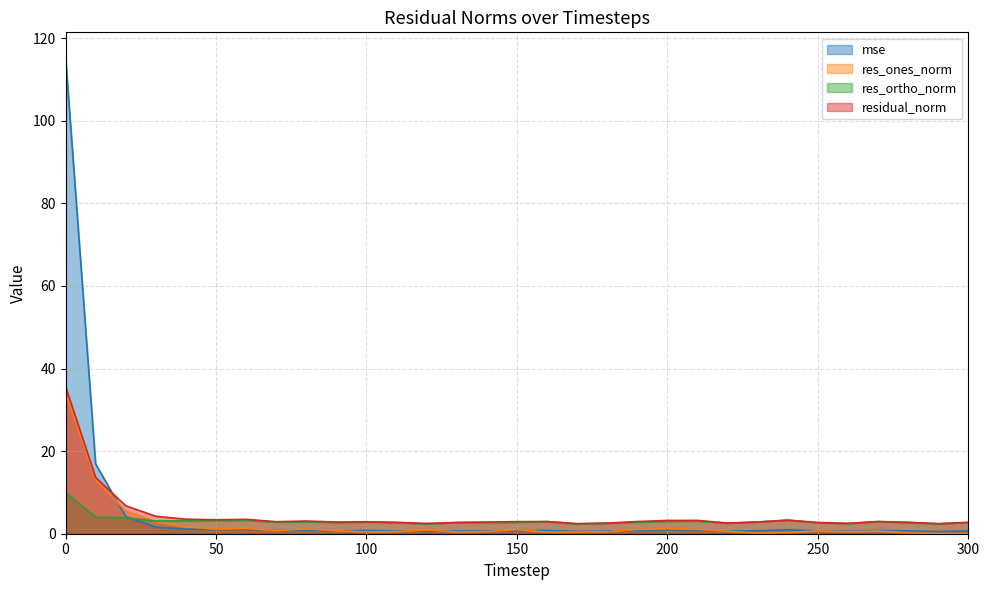

Reading right to left, what are all the values shown in this chart?

mse: 300=0.7	290=0.5	280=0.7	270=0.8	260=0.6	250=0.7	240=1.0	230=0.7	220=0.6	210=0.9	200=0.9	190=0.8	180=0.6	170=0.5	160=0.8	150=0.8	140=0.7	130=0.7	120=0.6	110=0.7	100=0.8	90=0.7	80=0.9	70=0.8	60=1.1	50=1.0	40=1.1	30=1.6	20=4.2	10=16.9	0=115.6
res_ones_norm: 300=0.0	290=0.1	280=0.2	270=0.6	260=0.5	250=0.7	240=0.3	230=0.2	220=0.6	210=1.1	200=1.2	190=1.0	180=0.5	170=0.4	160=0.4	150=1.0	140=0.5	130=0.4	120=0.9	110=0.5	100=0.4	90=0.7	80=1.2	70=0.7	60=1.3	50=1.2	40=1.6	30=2.9	20=5.6	10=13.0	0=34.2
res_ortho_norm: 300=2.7	290=2.4	280=2.7	270=2.9	260=2.5	250=2.6	240=3.3	230=2.8	220=2.5	210=3.0	200=3.0	190=2.8	180=2.5	170=2.4	160=2.9	150=2.7	140=2.8	130=2.7	120=2.3	110=2.7	100=2.9	90=2.7	80=2.8	70=2.8	60=3.2	50=3.2	40=3.1	30=3.1	20=3.8	10=4.0	0=10.0
residual_norm: 300=2.7	290=2.4	280=2.7	270=3.0	260=2.5	250=2.7	240=3.3	230=2.8	220=2.6	210=3.2	200=3.2	190=3.0	180=2.6	170=2.4	160=3.0	150=2.9	140=2.8	130=2.7	120=2.5	110=2.8	100=2.9	90=2.8	80=3.1	70=2.9	60=3.5	50=3.4	40=3.5	30=4.2	20=6.8	10=13.6	0=35.7